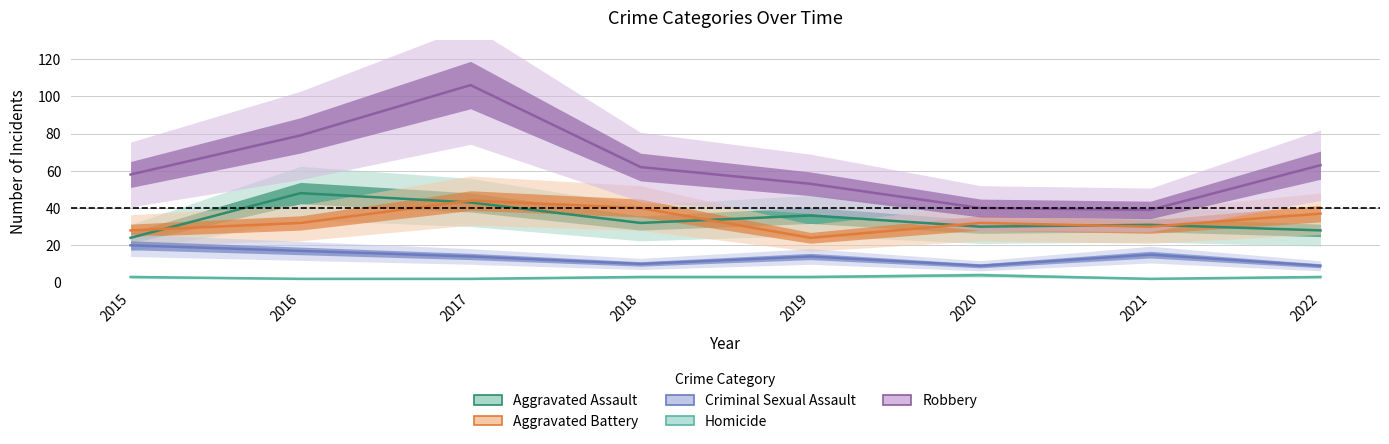

Which has a higher value, 2018 or 2021?

2018